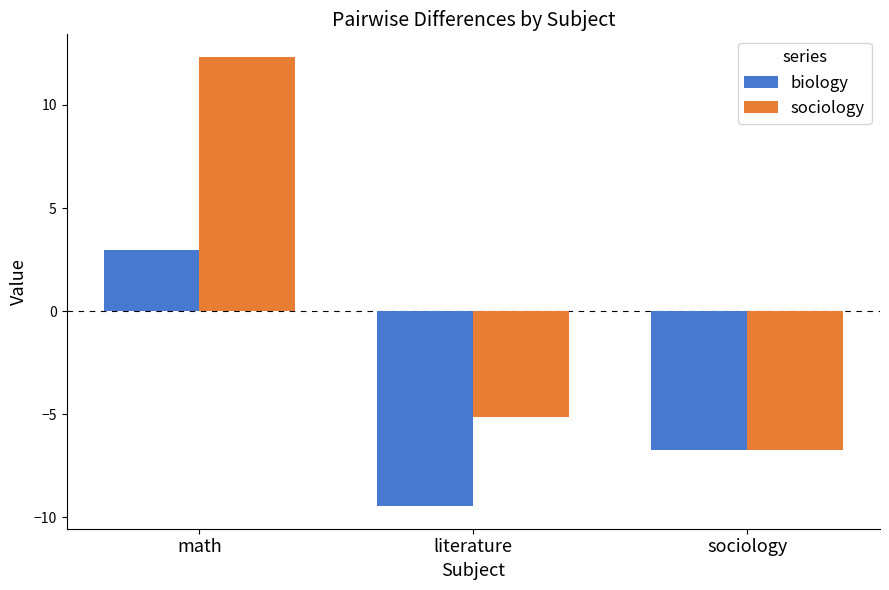

What is the total value across all series at sociology?

-13.5